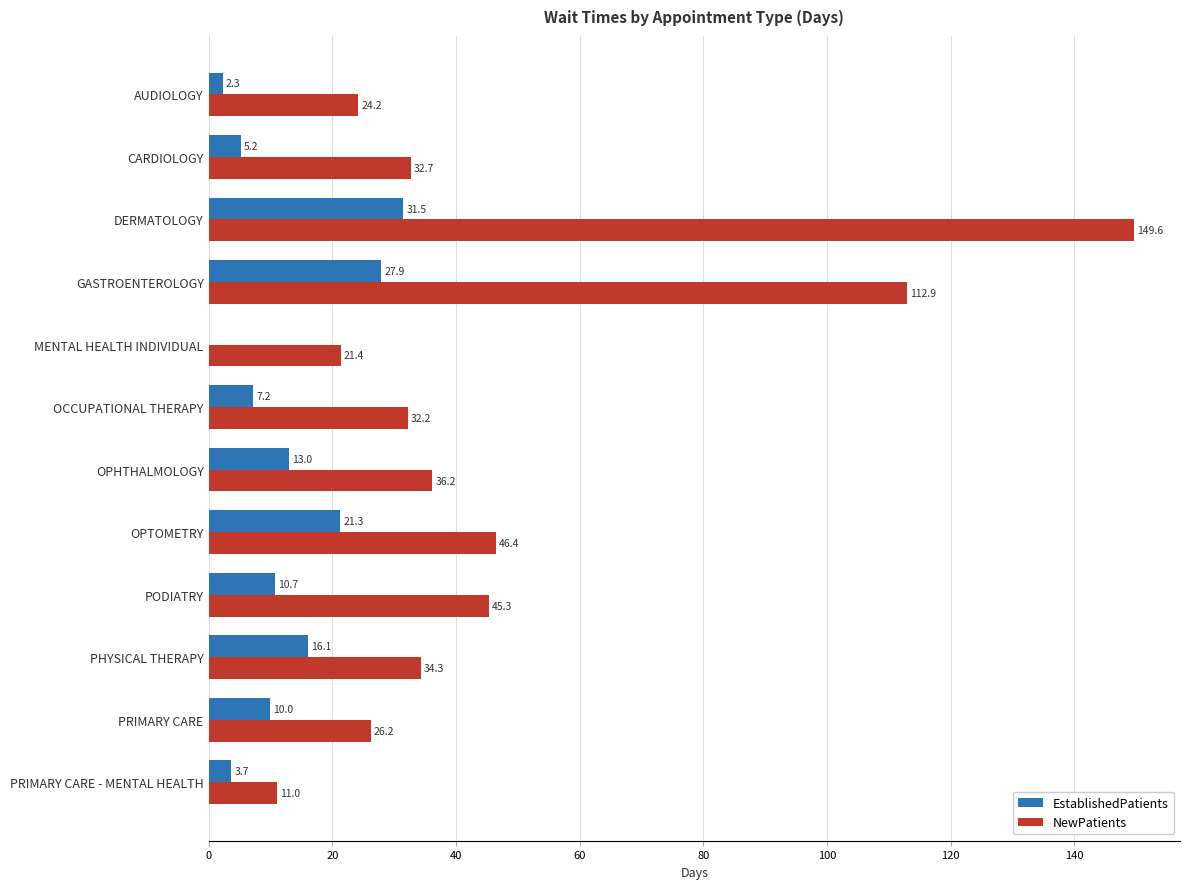

Count the number of data series in this chart.

2